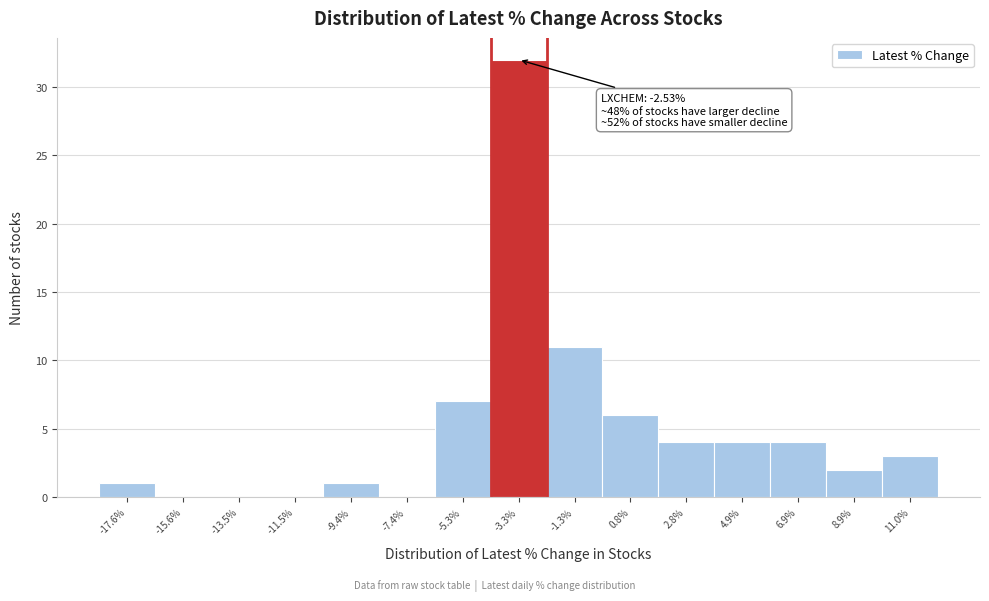

Over which range of the x-axis is the bar tallest?

-4.5 to -2.5